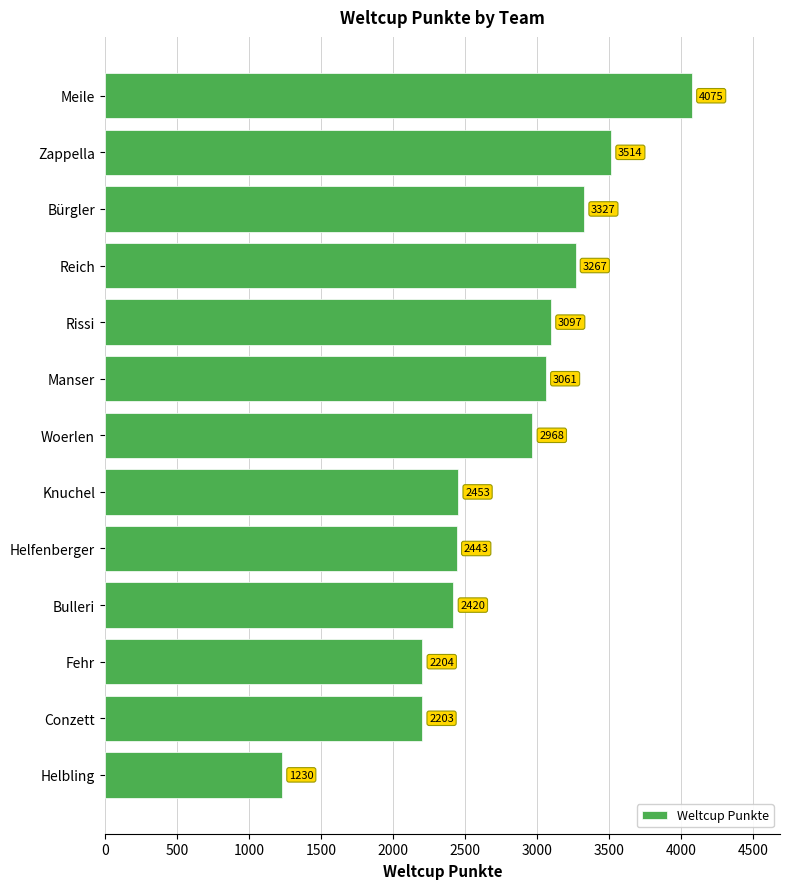

What is the change in value from Reich to Knuchel?

-814